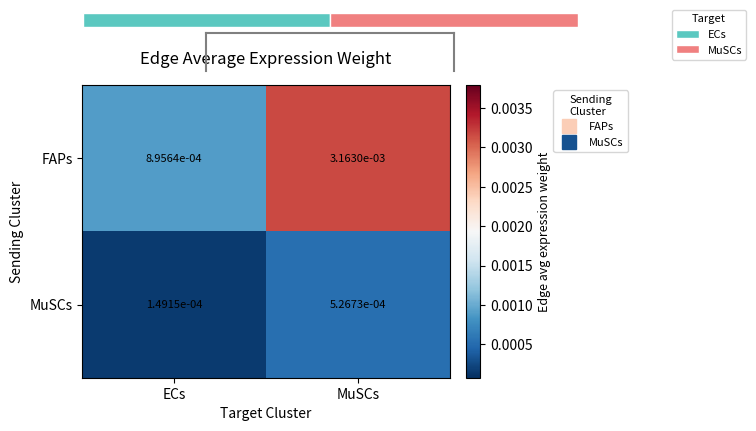

The MuSCs series shows 0.0 at ECs. True or false?

False